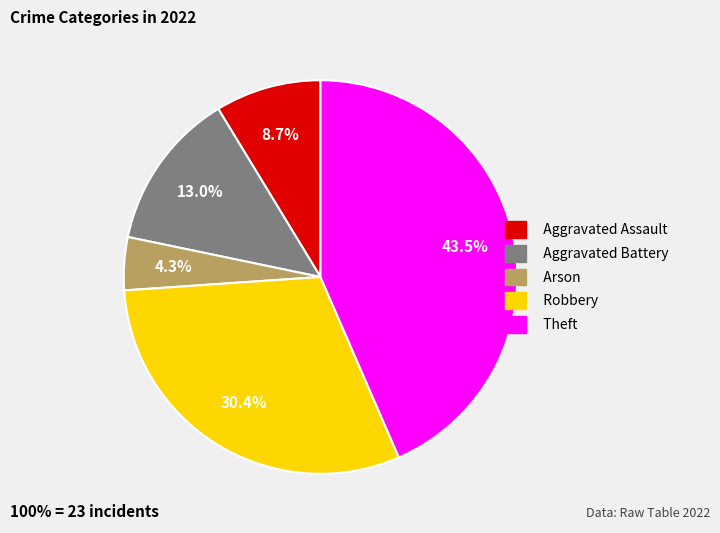

To the nearest percent, what portion does Aggravated Battery represent?

13%